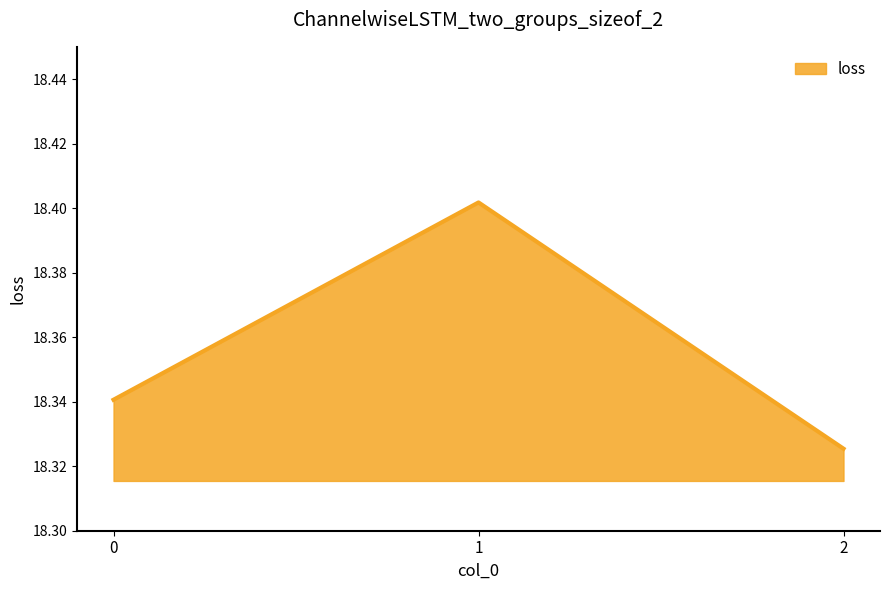

True or false: the data shows 25.8 at 0.

False